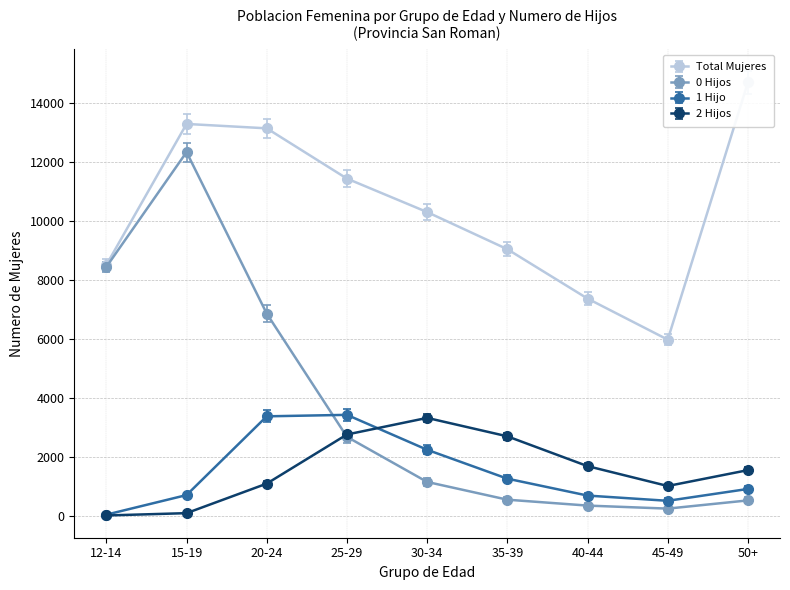

What are all the series names shown in the legend?

Total Mujeres, 0 Hijos, 1 Hijo, 2 Hijos